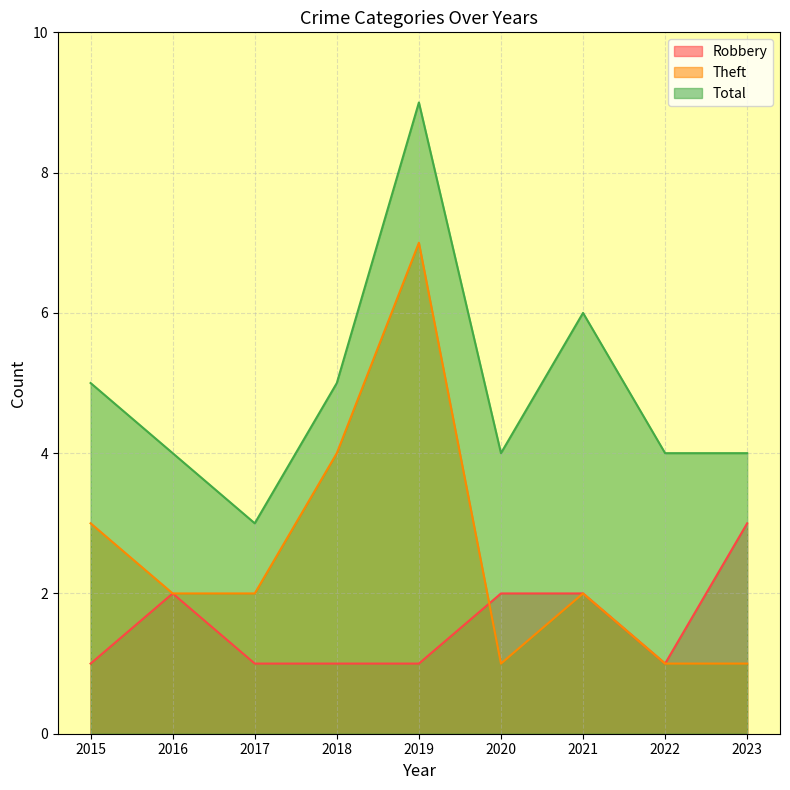

What is the difference between the highest and lowest values at 2023?

3